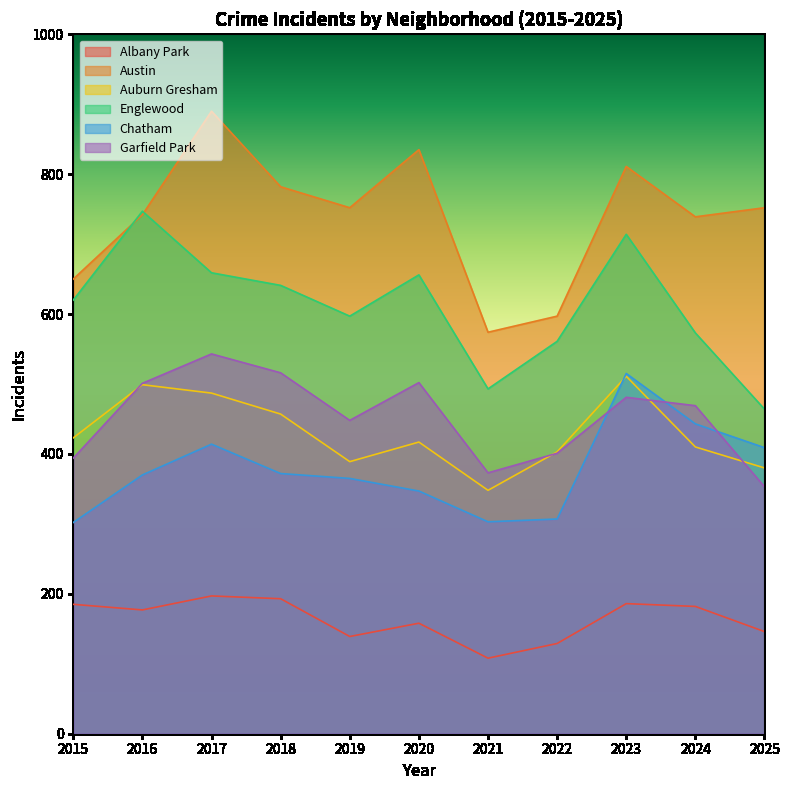

True or false: Auburn Gresham and Englewood cross at least once.

False